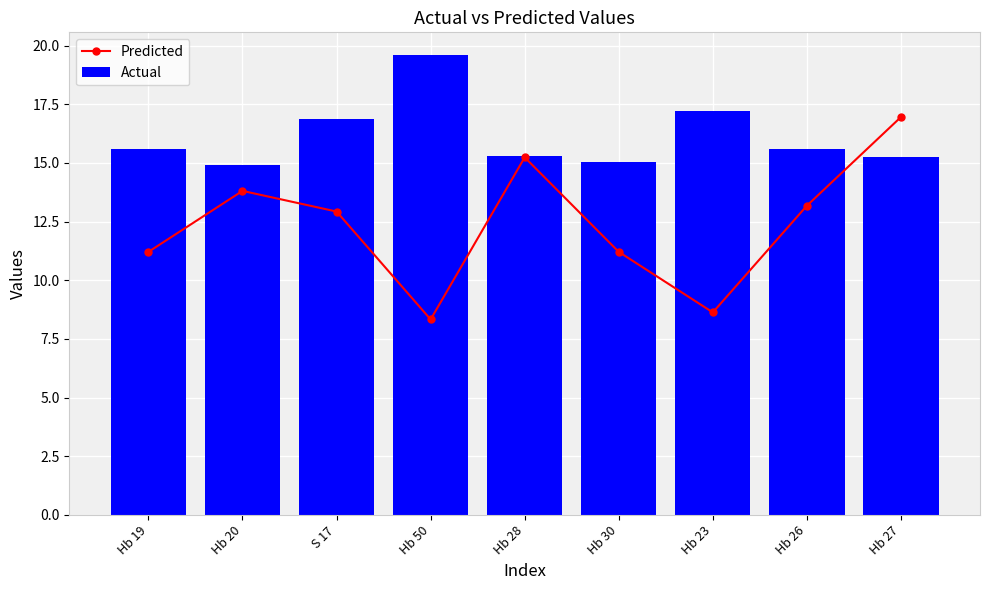

How many categories are shown in the chart?

9